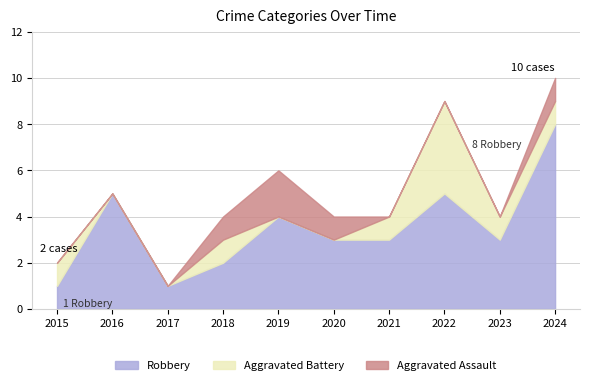

Rank the series at 2019 from lowest to highest value.

Aggravated Battery, Aggravated Assault, Robbery, Total